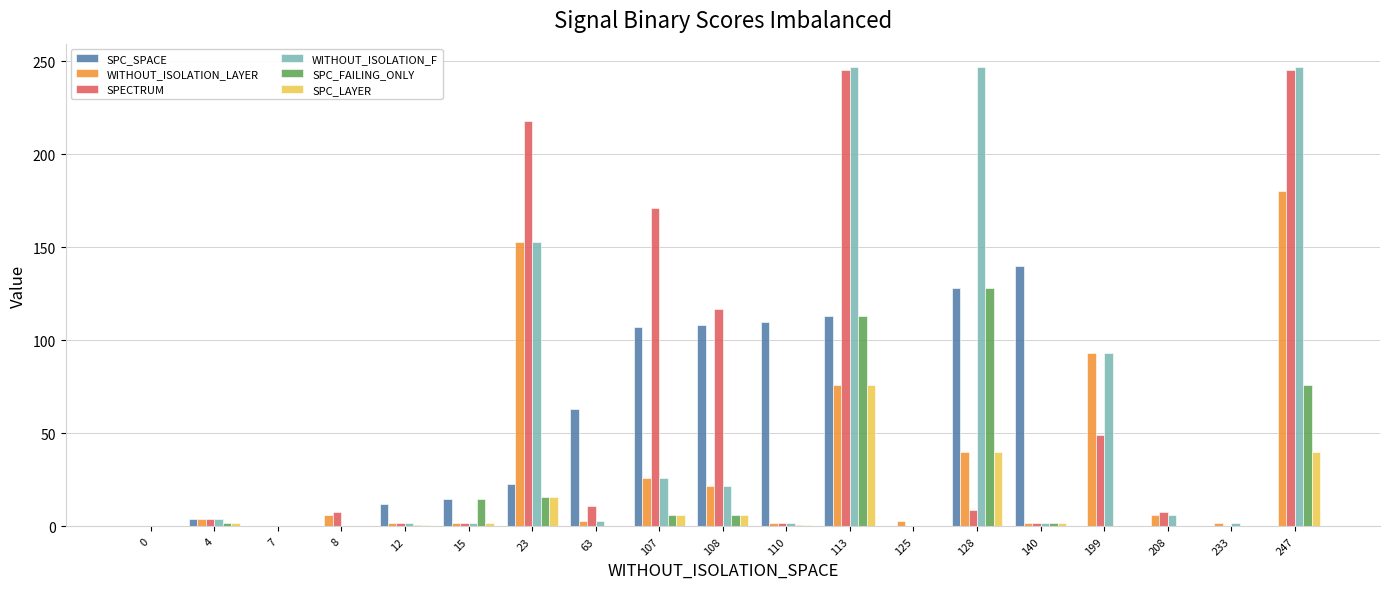

The value of SPC_SPACE at 208 is 0. True or false?

True